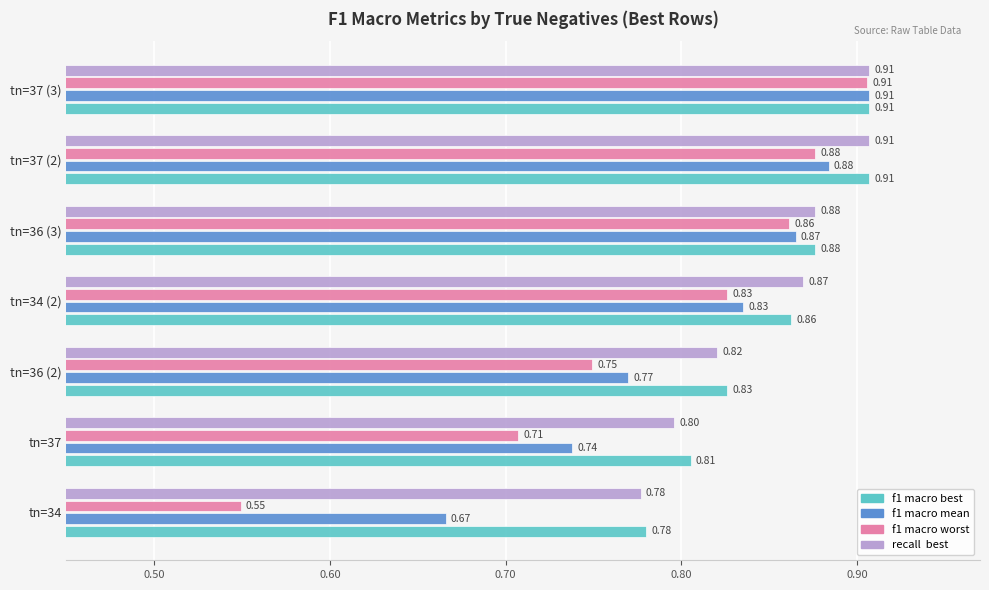

What is the total value across all series at tn=37 (2)?

3.6